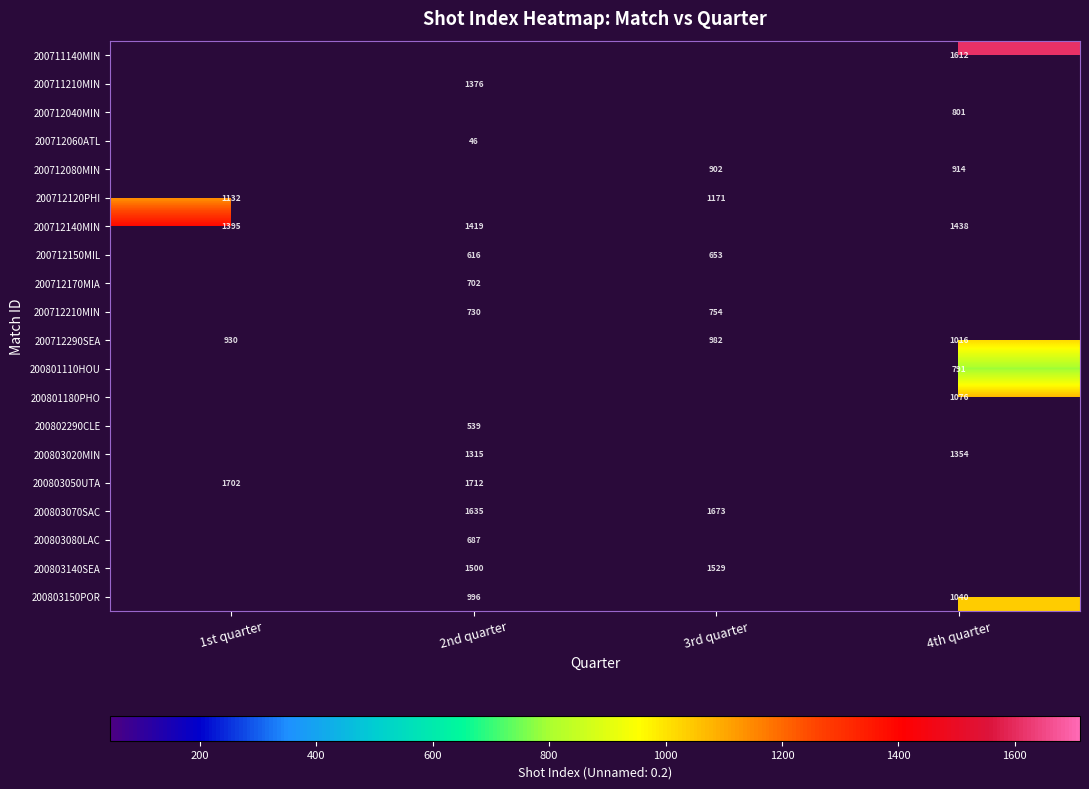

True or false: 200803050UTA has a value of 1712 at 2nd quarter.

True